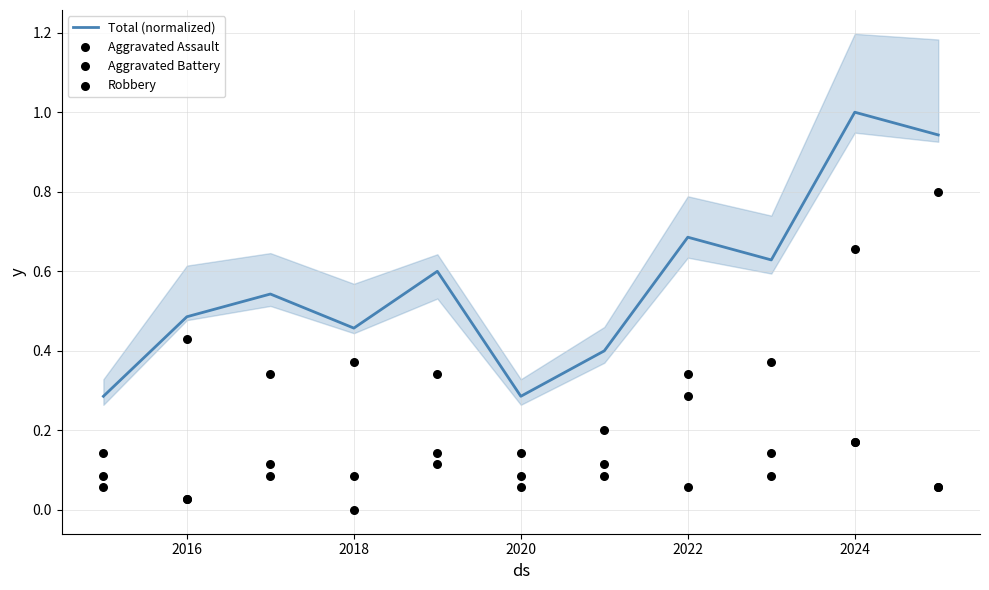

Which category has the highest value in the Total (normalized) series?

2024